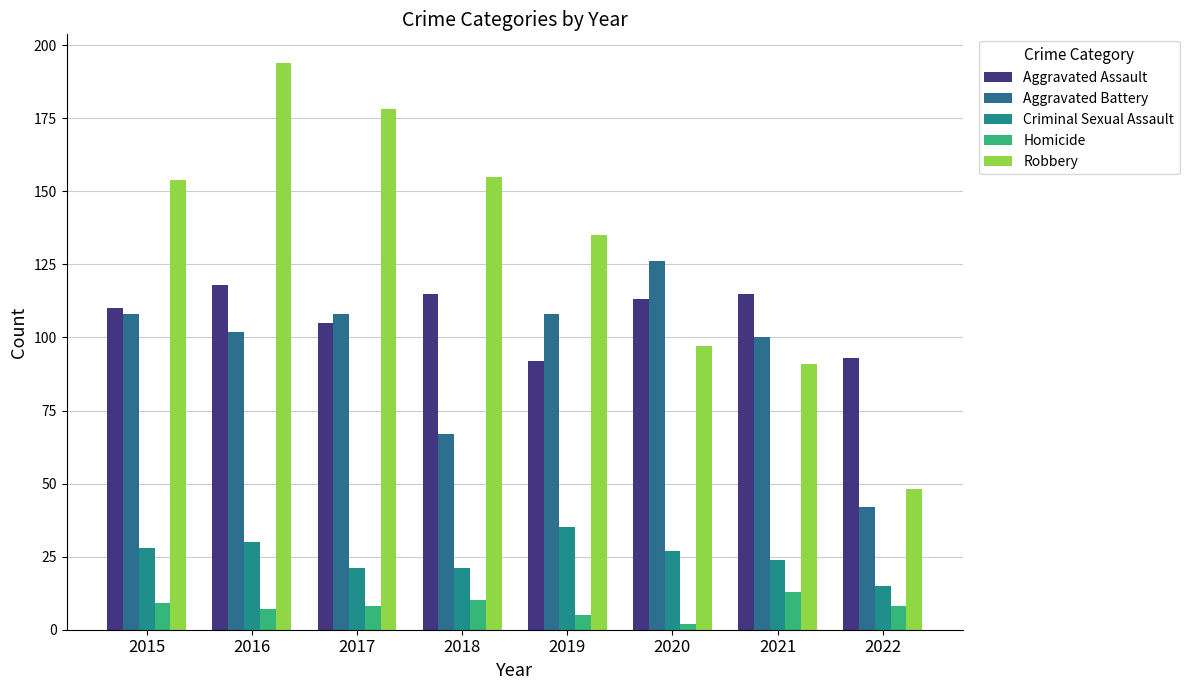

The value of Robbery at 2021 is 120. True or false?

False